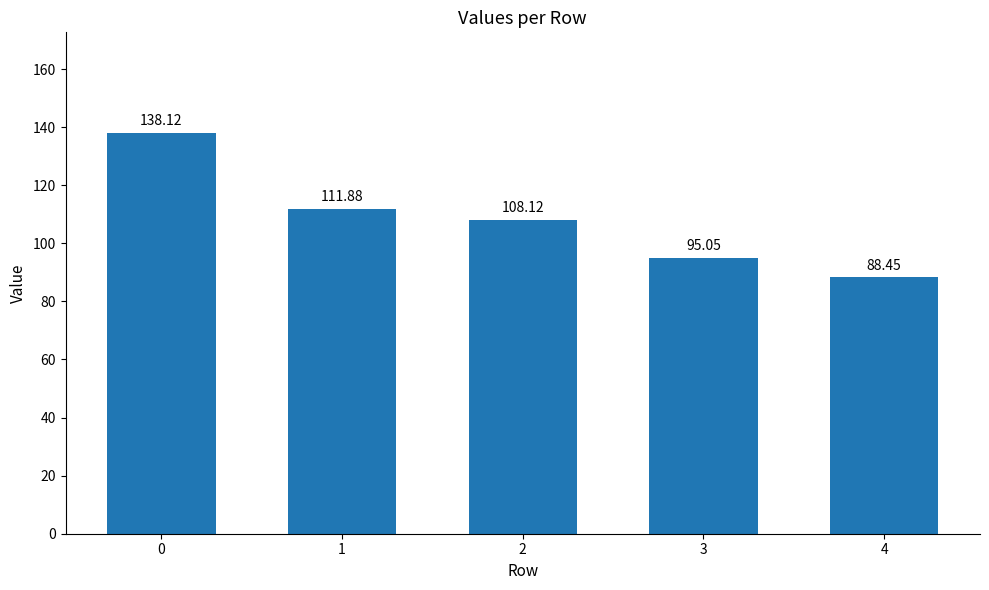

How many values exceed 108?

3